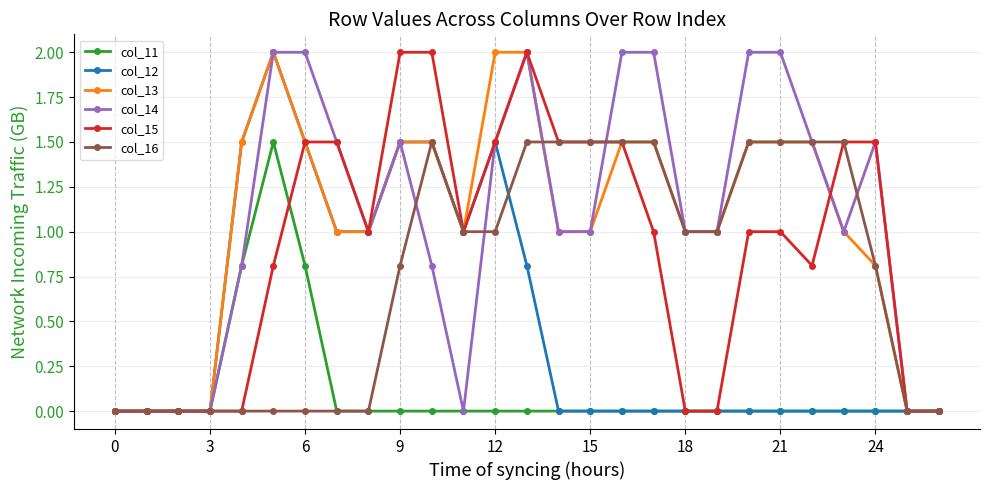

What is the maximum value shown in the chart?

2.0